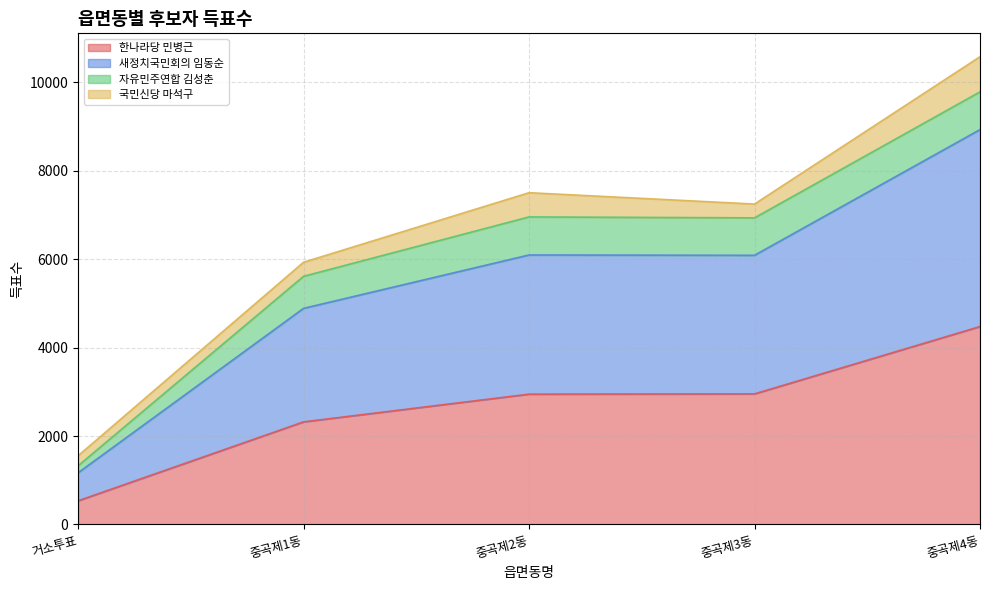

What is the highest value of the 한나라당 민병근 series?

4478